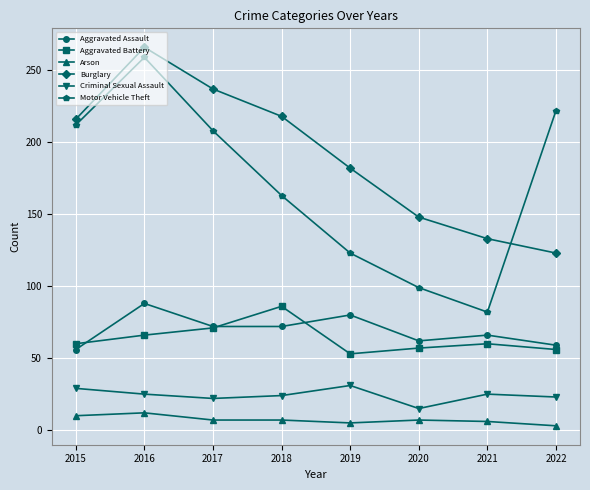

How many lines are shown in the chart?

6